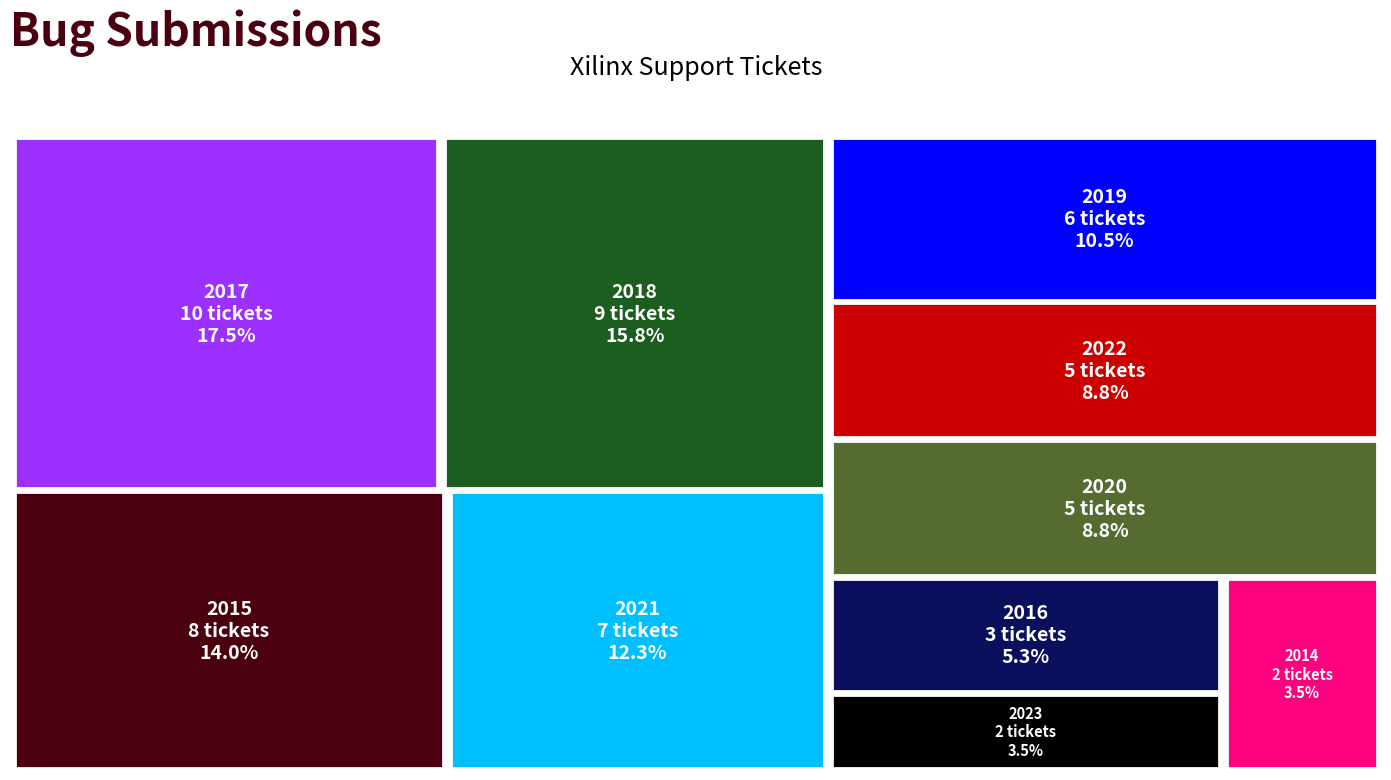

Reading left to right, what are all the values shown in this chart?

2014=2	2015=8	2016=3	2017=10	2018=9	2019=6	2020=5	2021=7	2022=5	2023=2